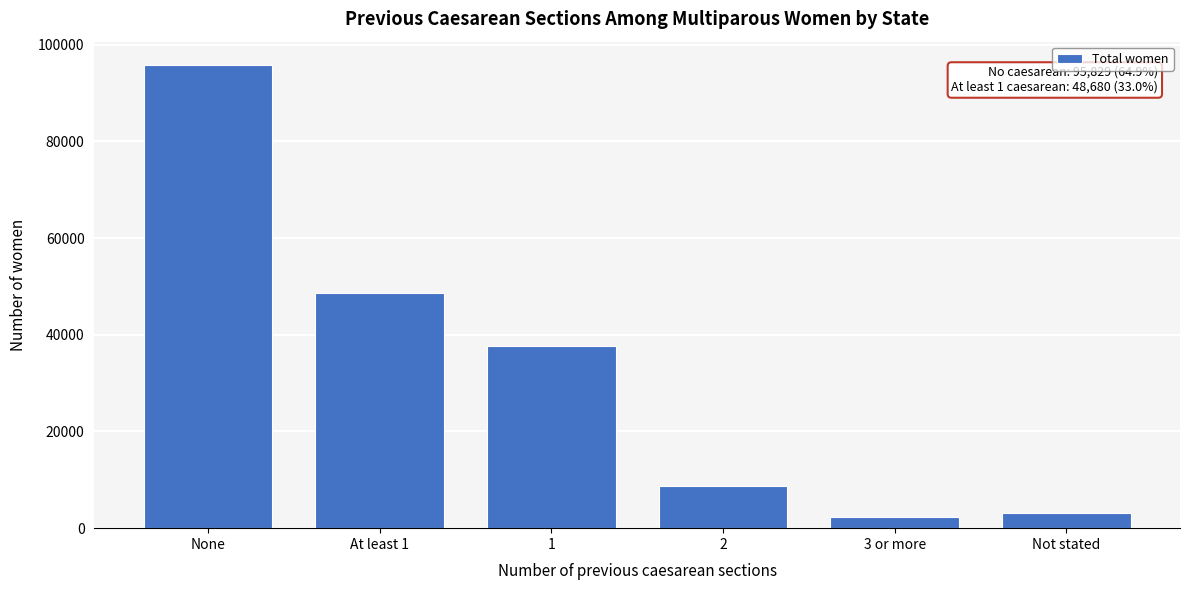

Reading left to right, list all the values displayed in this chart.

None=95829	At least 1=48680	1=37636	2=8737	3 or more=2307	Not stated=3161